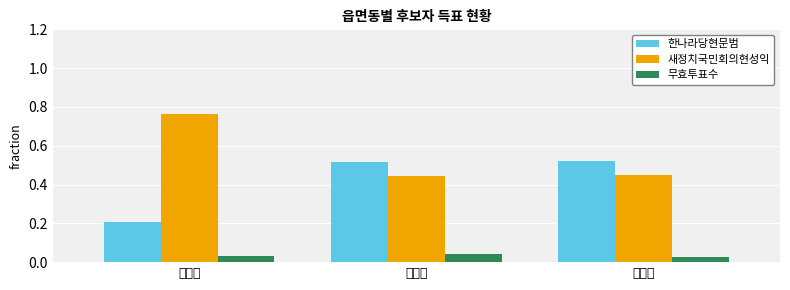

Which series has the largest total across all categories?

새정치국민회의현성익